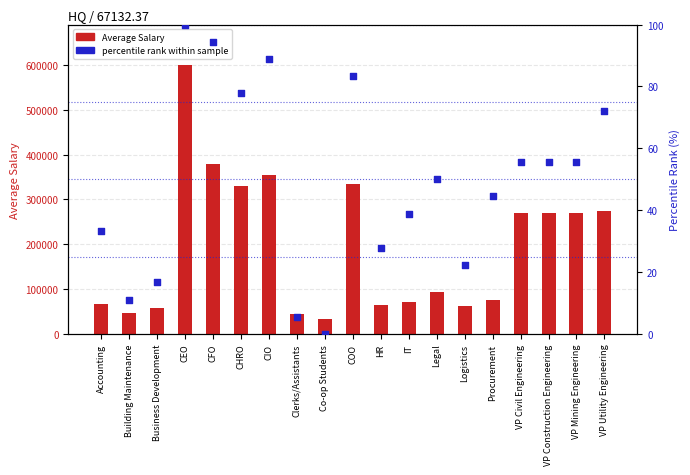

At how many categories does at least one series exceed 503569?

1